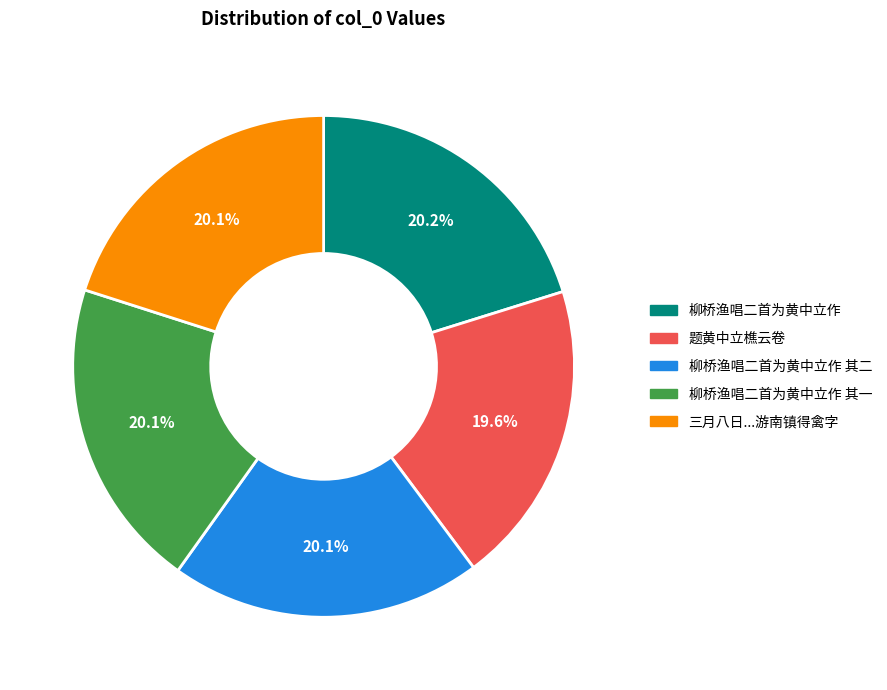

Is the sum of 题黄中立樵云卷 and 三月八日...游南镇得禽字 greater than half?

No